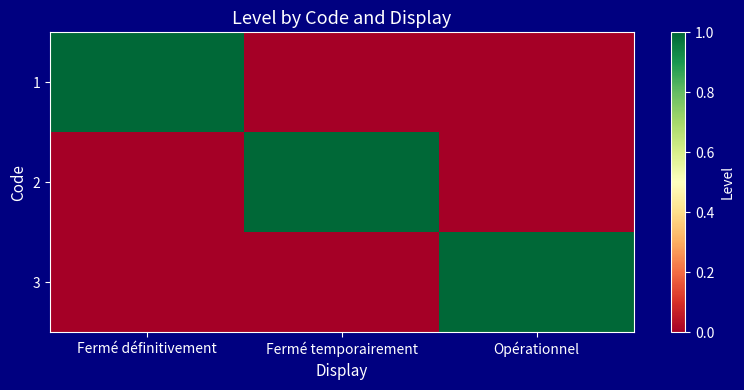

Reading left to right, extract all data points from this chart.

1: Fermé définitivement=1	Fermé temporairement=0	Opérationnel=0
2: Fermé définitivement=0	Fermé temporairement=1	Opérationnel=0
3: Fermé définitivement=0	Fermé temporairement=0	Opérationnel=1